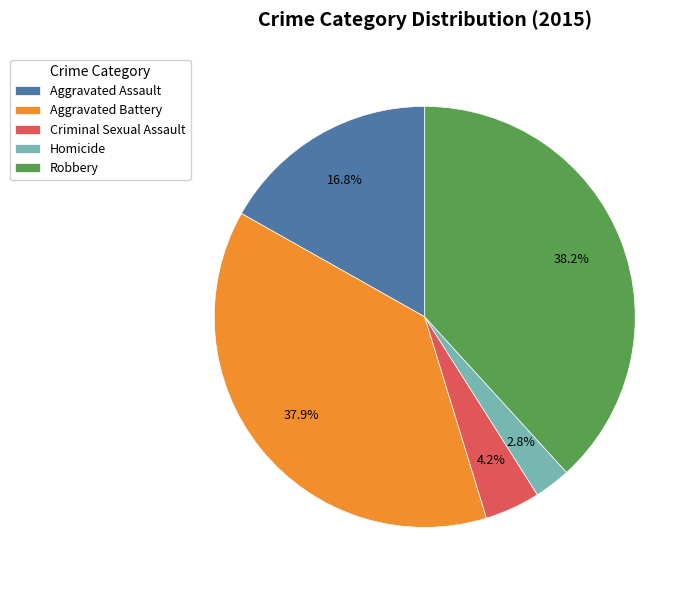

Is there a majority slice in this chart?

No